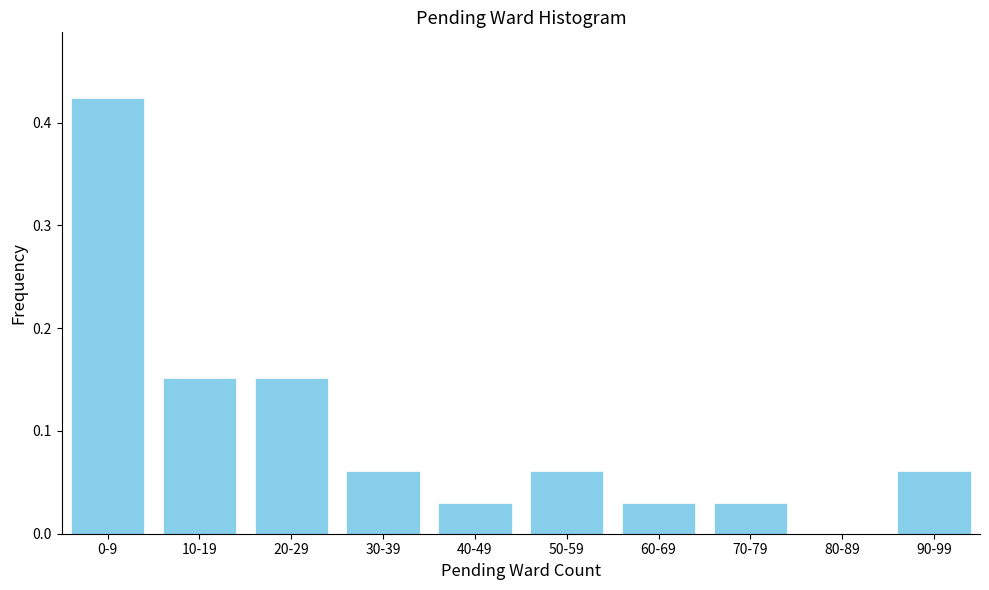

What is the sum of all values?

1.0